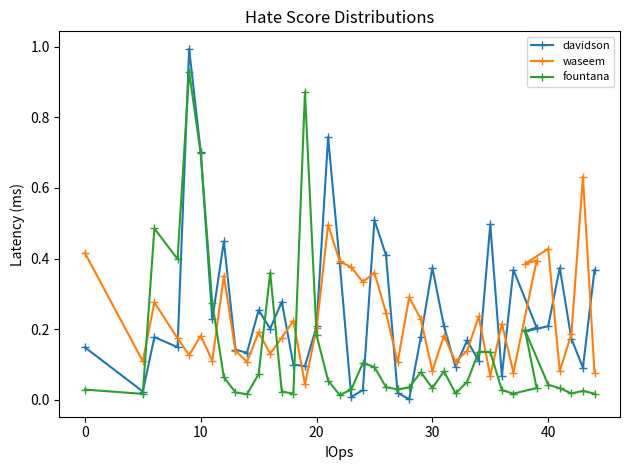

Rank the series by their maximum value, from lowest to highest.

waseem, fountana, davidson